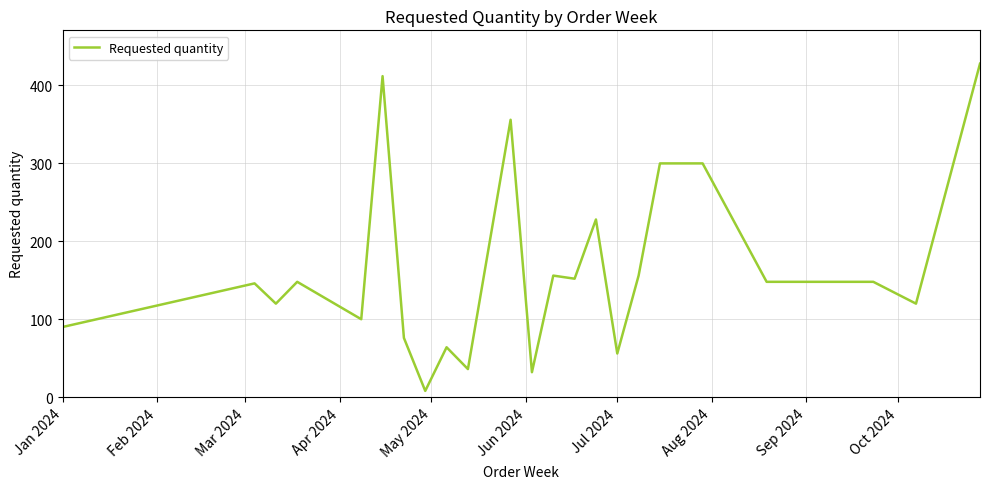

What is the maximum value shown in the chart?

428